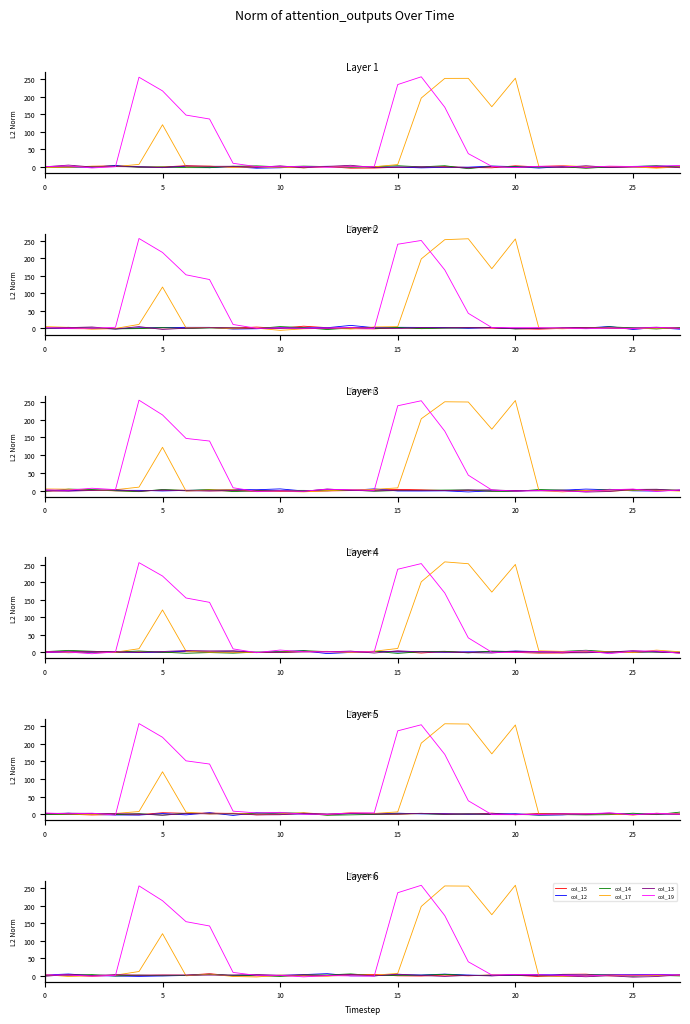

What are all the series names shown in the legend?

col_15, col_12, col_14, col_17, col_13, col_19